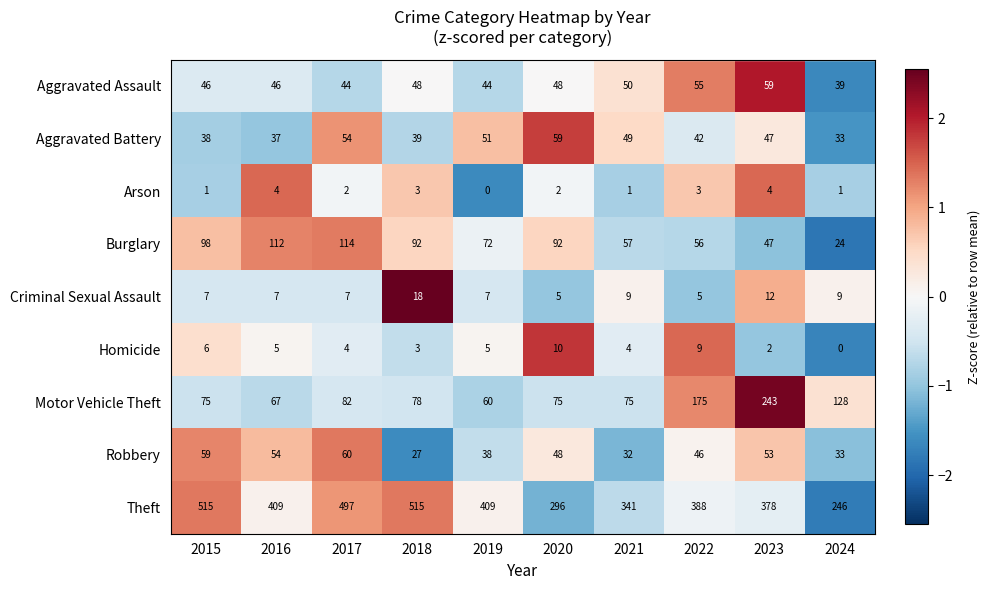

List the labels in order of Robbery value, largest first.

2017, 2015, 2016, 2023, 2020, 2022, 2019, 2024, 2021, 2018